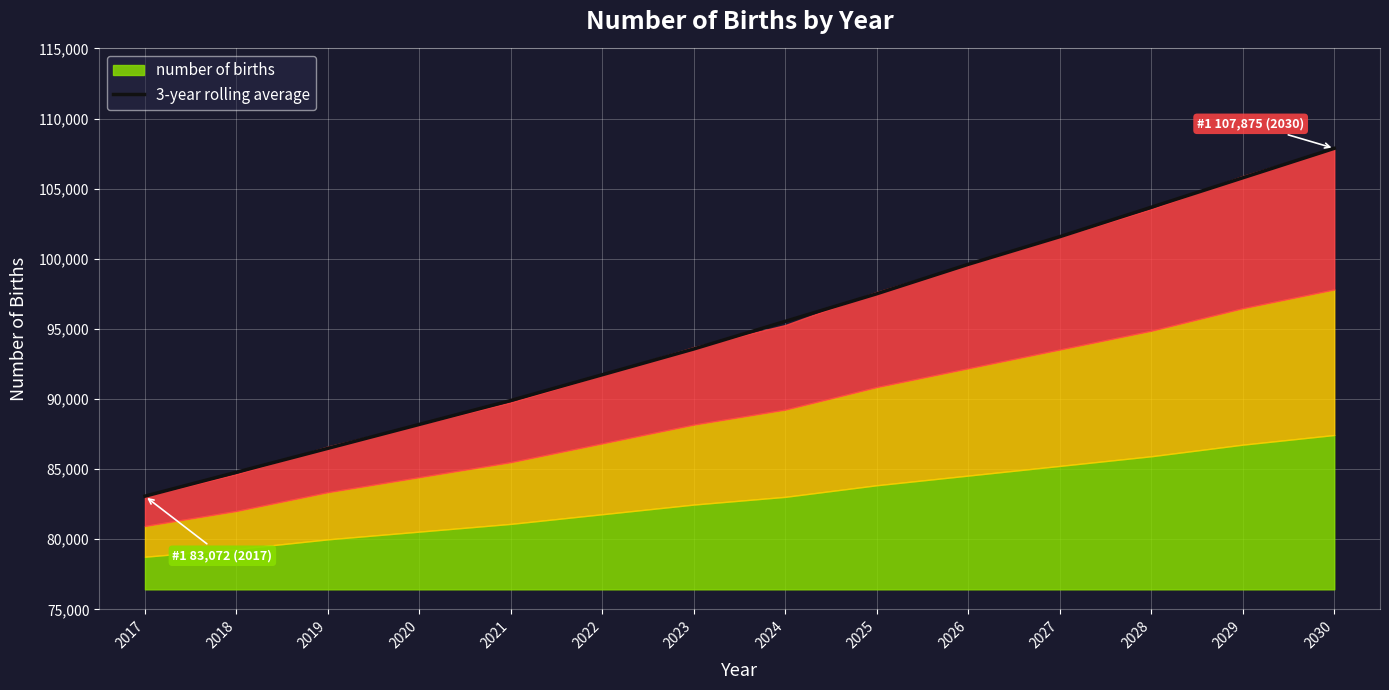

How many lines are shown in the chart?

1